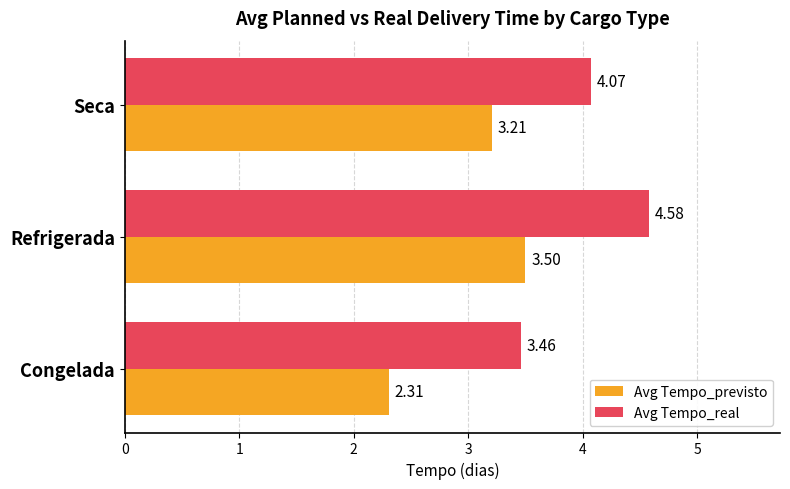

Which label corresponds to the smallest value in the chart?

Congelada